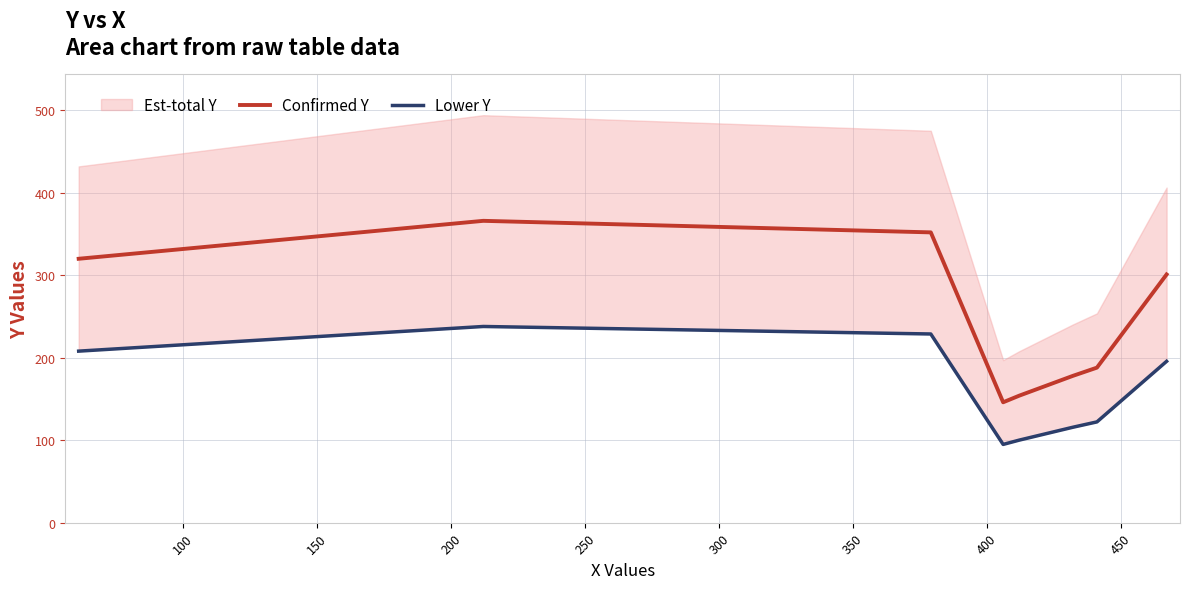

Does the chart display data point markers on the line(s)?

No